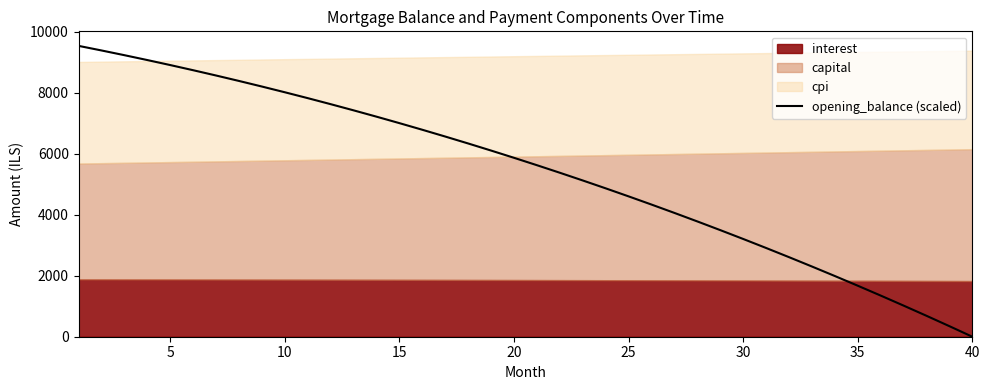

The value of opening_balance (scaled) at 30 is 3206.9. True or false?

True